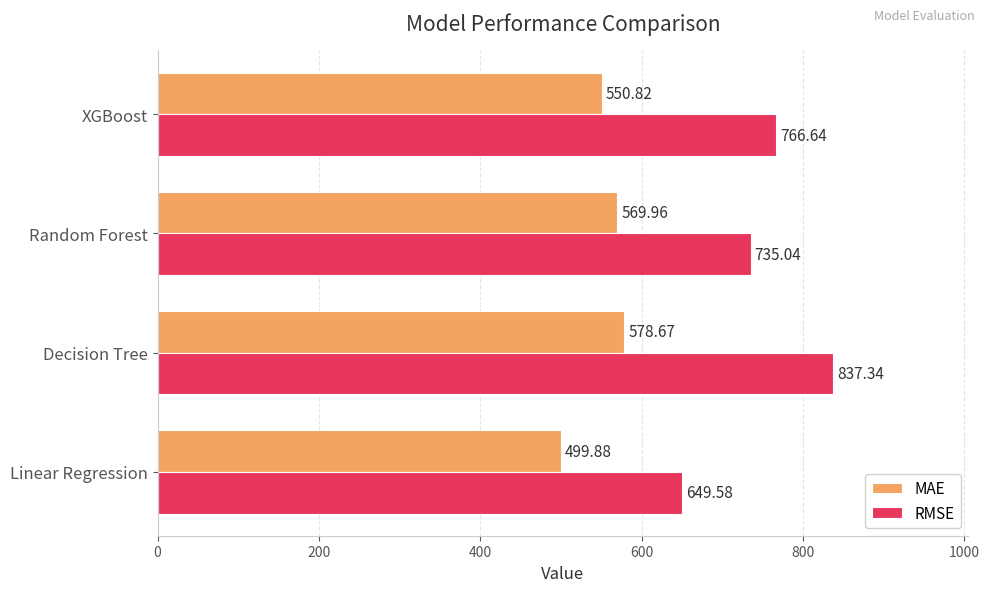

What is the difference between the second highest and second lowest values in the RMSE series?

31.6